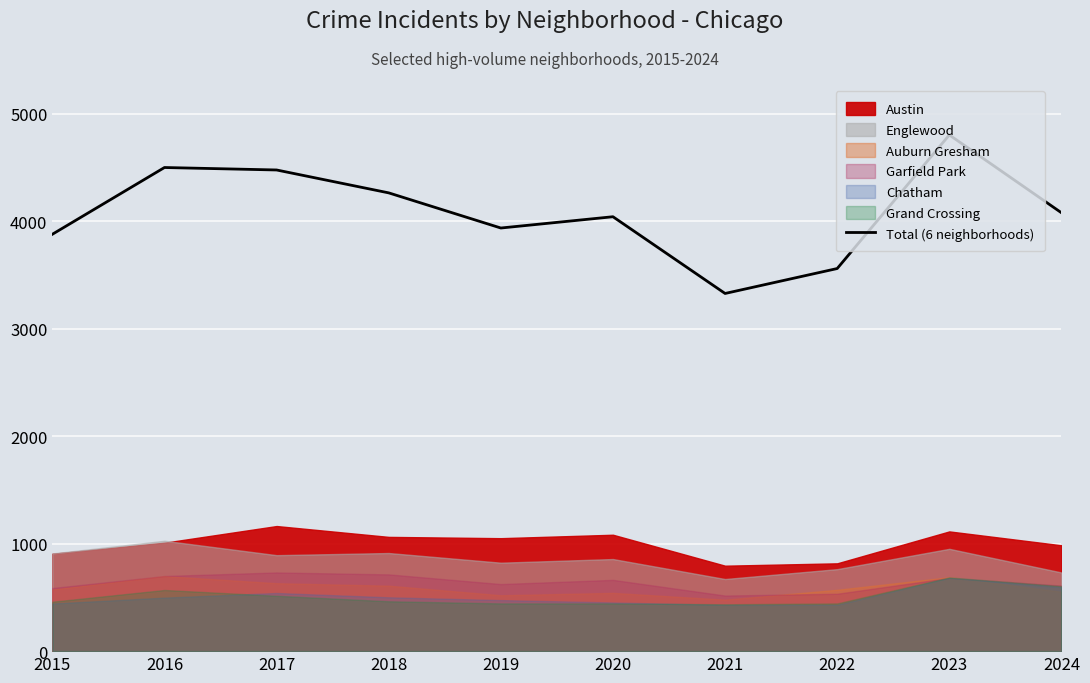

At which label does Total (6 neighborhoods) reach its minimum?

2021